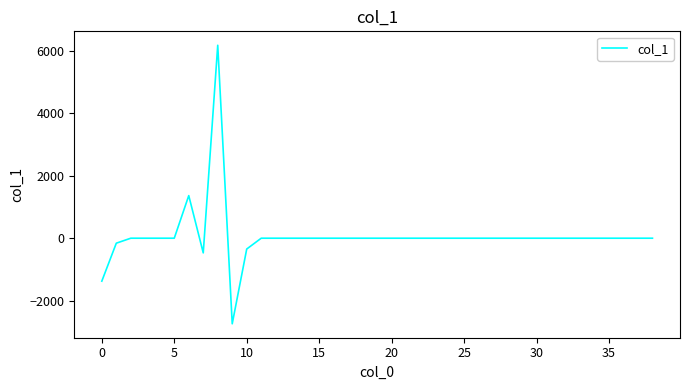

How many distinct data groups are displayed?

1